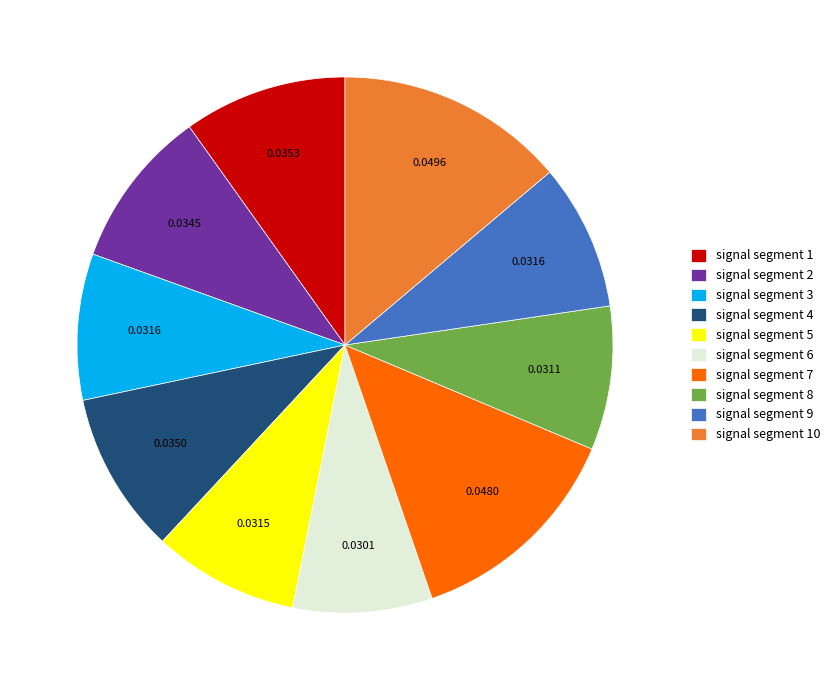

Which has a higher value, signal segment 7 or signal segment 4?

signal segment 7